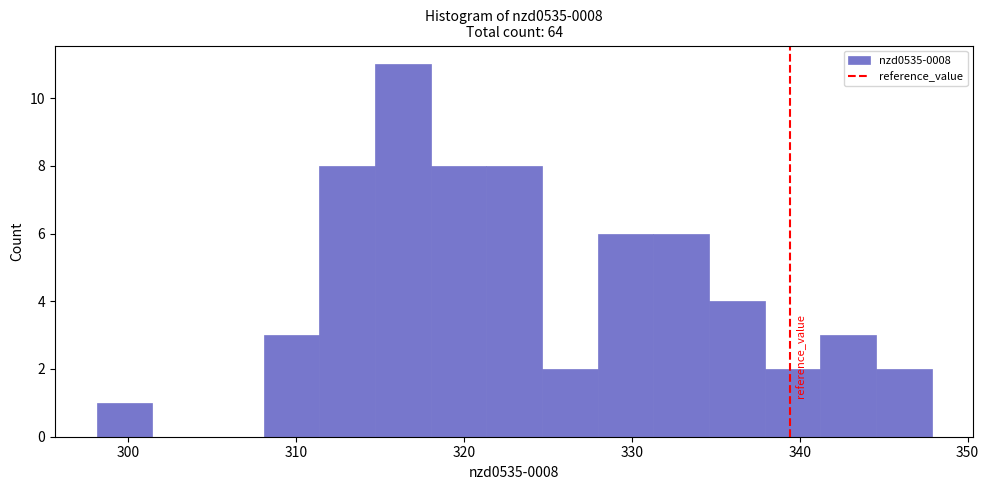

Around what value on the x-axis is the tallest bar? Give the approximate position of its centre, as read against the axis.

316